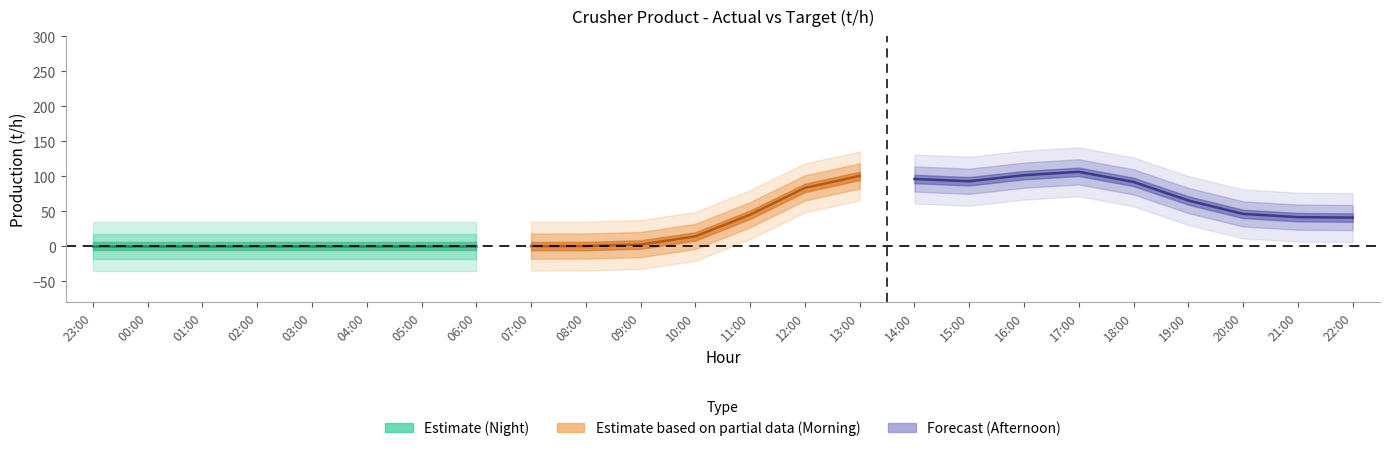

The Target (t/h) series shows 307 at 18:00. True or false?

False